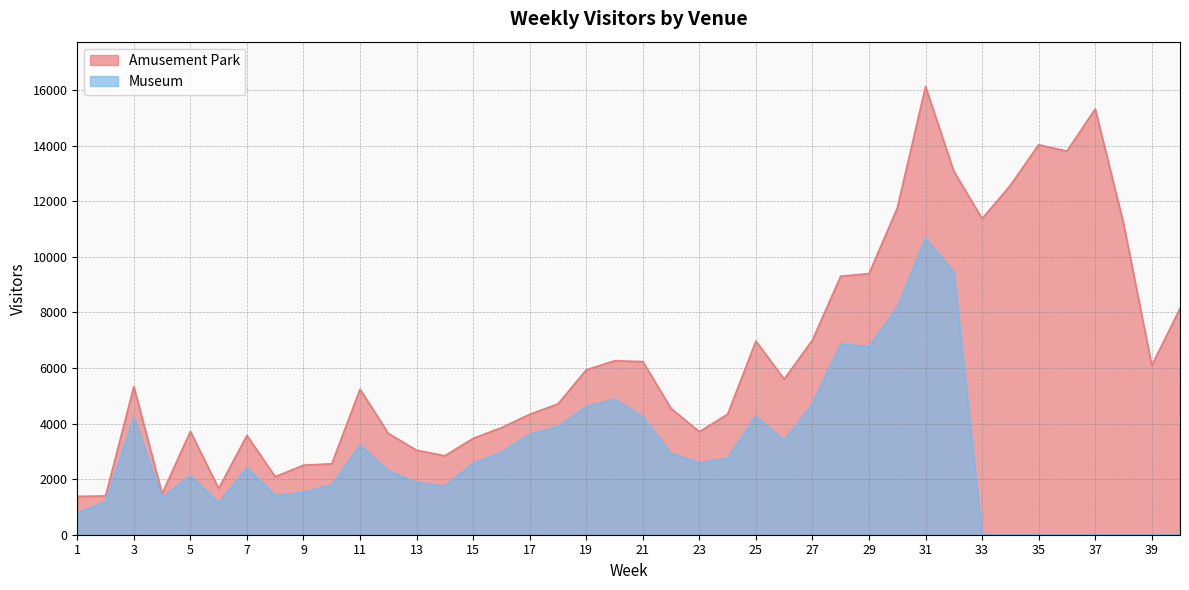

What is the maximum value for Museum?

10665